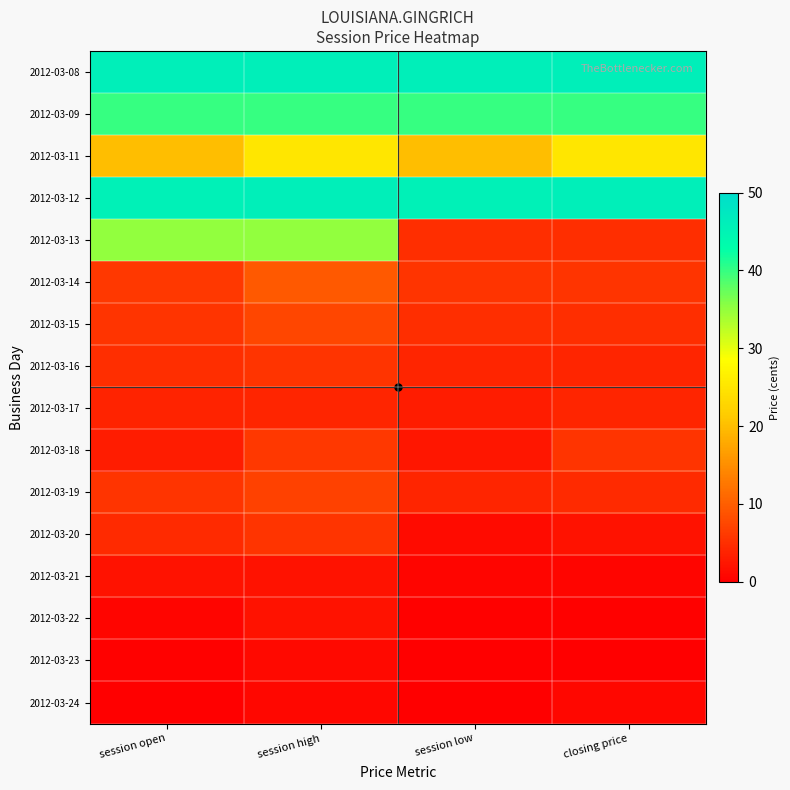

Reading left to right, extract all data points from this chart.

2012-03-08: session open=46.0	session high=46.0	session low=46.0	closing price=46.0
2012-03-09: session open=40.0	session high=40.0	session low=40.0	closing price=40.0
2012-03-11: session open=20.0	session high=25.1	session low=20.0	closing price=25.1
2012-03-12: session open=45.7	session high=45.9	session low=45.7	closing price=45.9
2012-03-13: session open=35.1	session high=35.1	session low=5.0	closing price=5.0
2012-03-14: session open=6.0	session high=9.5	session low=5.5	closing price=5.5
2012-03-15: session open=5.5	session high=7.5	session low=5.0	closing price=5.0
2012-03-16: session open=5.0	session high=5.5	session low=4.0	closing price=4.0
2012-03-17: session open=3.9	session high=4.0	session low=3.0	closing price=4.0
2012-03-18: session open=3.1	session high=6.0	session low=2.5	closing price=5.5
2012-03-19: session open=5.5	session high=6.9	session low=4.0	closing price=4.6
2012-03-20: session open=4.6	session high=5.5	session low=1.3	closing price=2.0
2012-03-21: session open=2.0	session high=2.0	session low=0.6	closing price=0.7
2012-03-22: session open=0.7	session high=2.0	session low=0.3	closing price=0.3
2012-03-23: session open=0.2	session high=1.0	session low=0.1	closing price=0.1
2012-03-24: session open=0.1	session high=0.8	session low=0.1	closing price=0.8